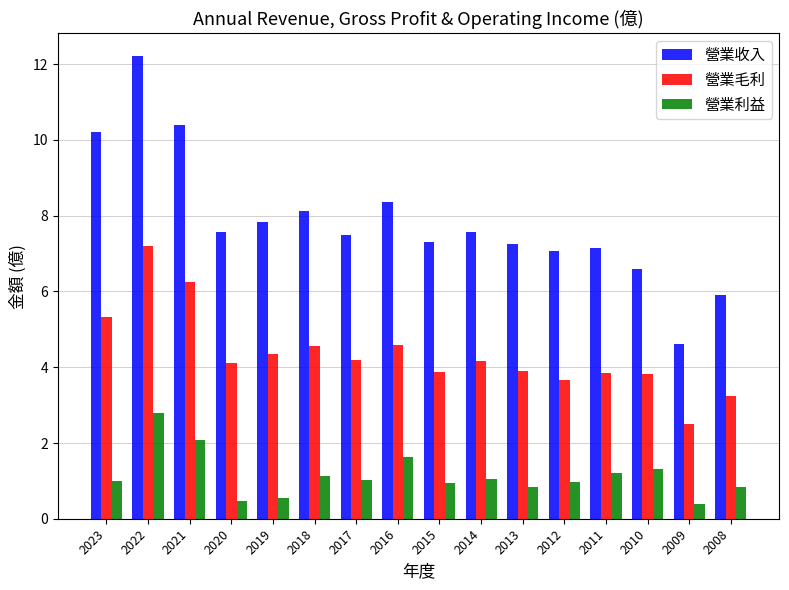

How many data points in 營業收入 are above 7?

13